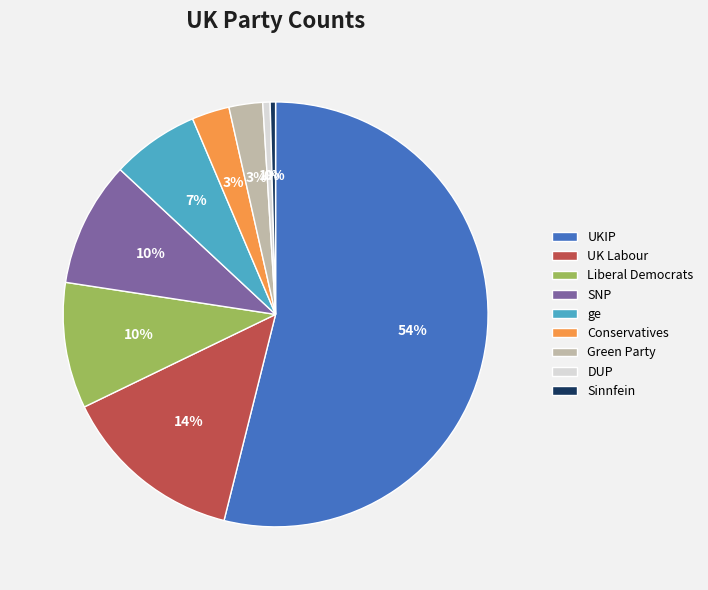

Does Sinnfein represent more than half of the total?

No